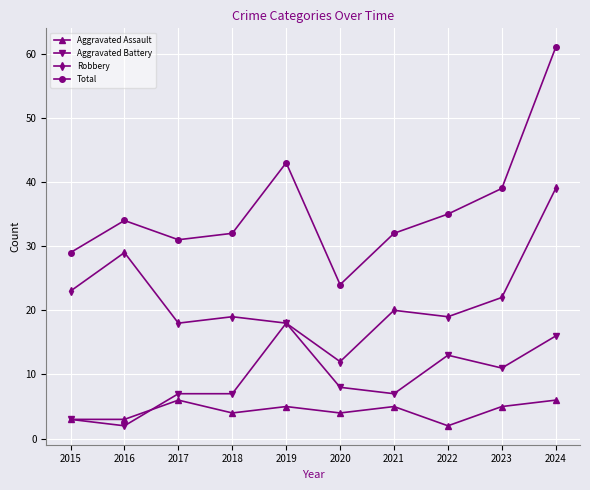

Which series has the largest total across all categories?

Total